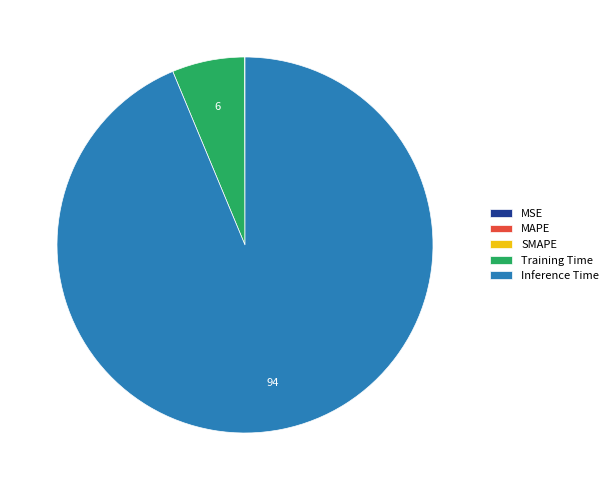

Approximately how many times larger is the value at Training Time compared to Inference Time?

0.1